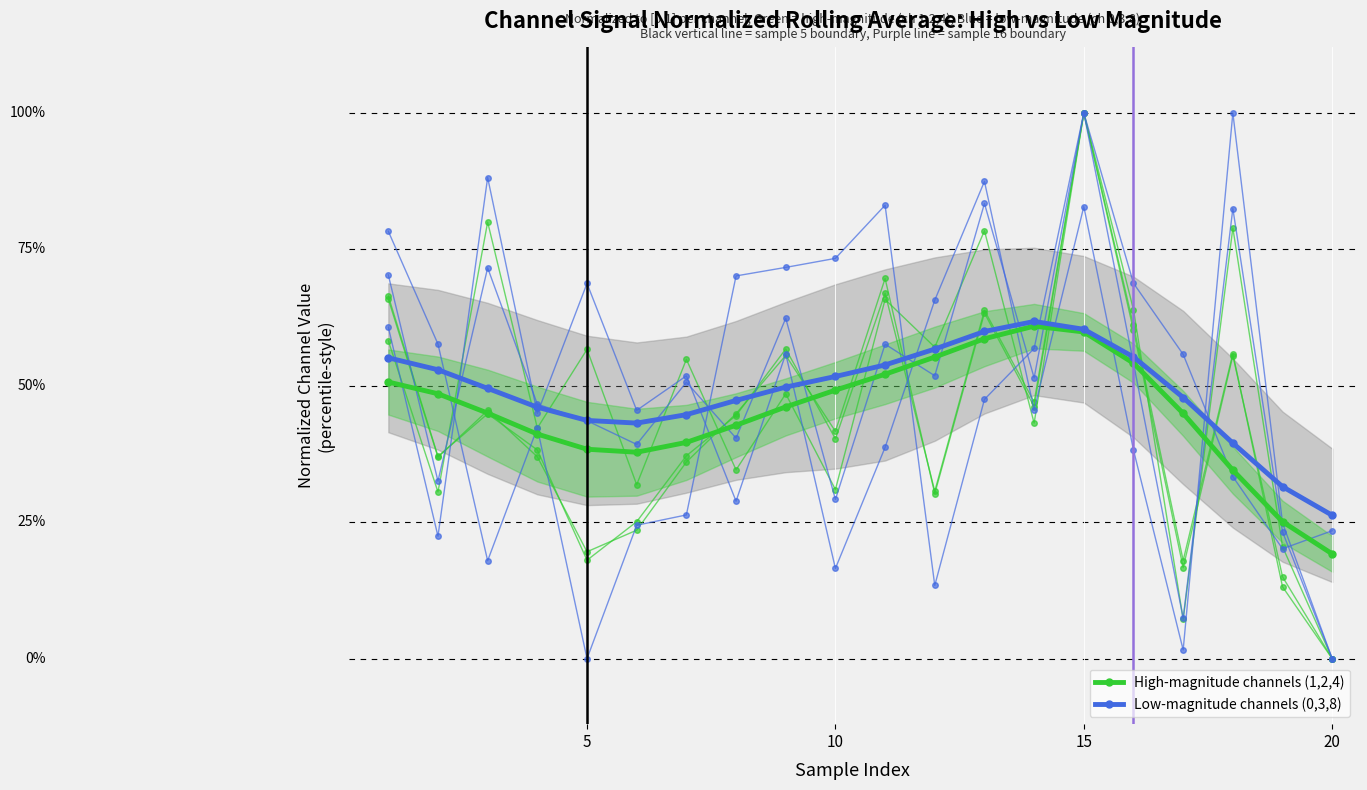

Rank the series by their average value, from highest to lowest.

Low-magnitude channels (0,3,8), High-magnitude channels (1,2,4)